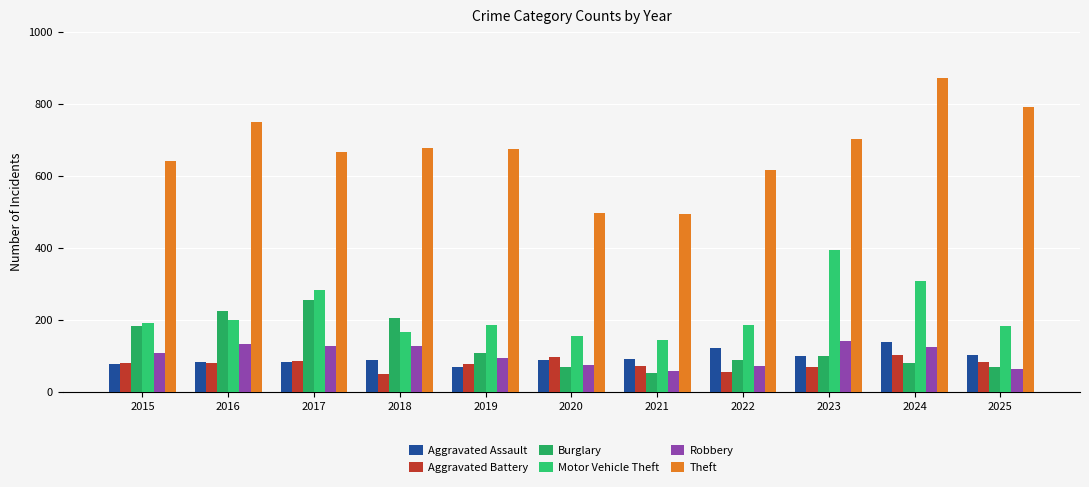

What is the value of the Aggravated Battery bar at the 10th from the left?

102